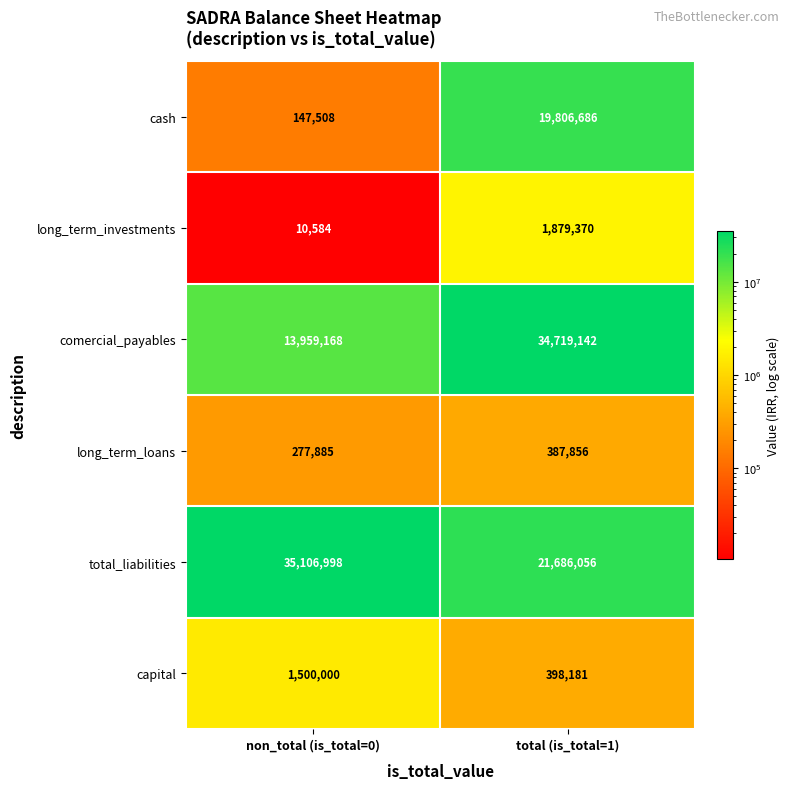

Count the number of data series in this chart.

6